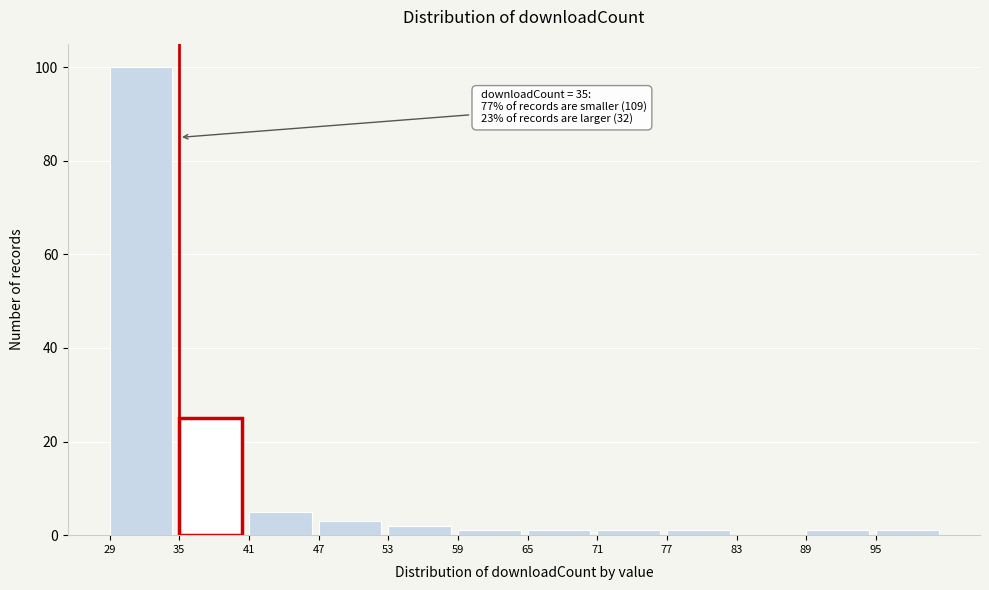

Over which range of the x-axis is the bar tallest?

29 to 35